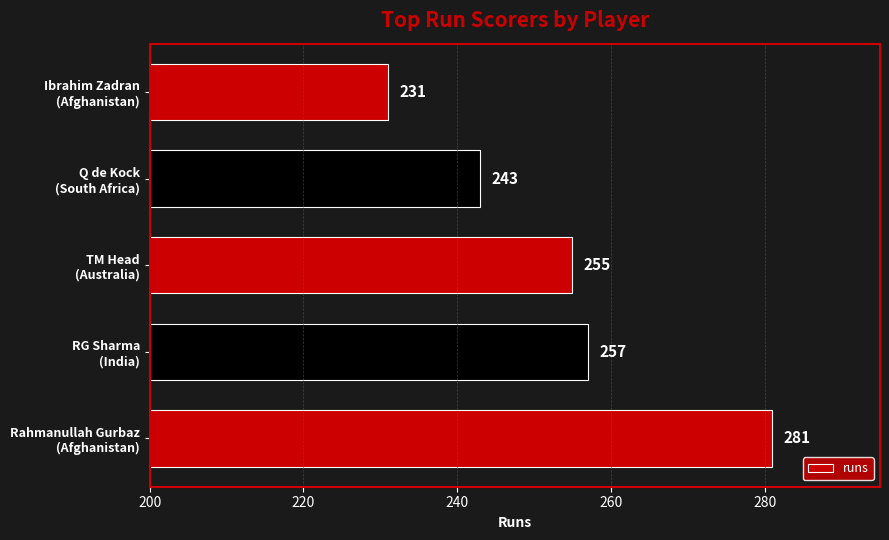

What is the minimum value shown in the chart?

231